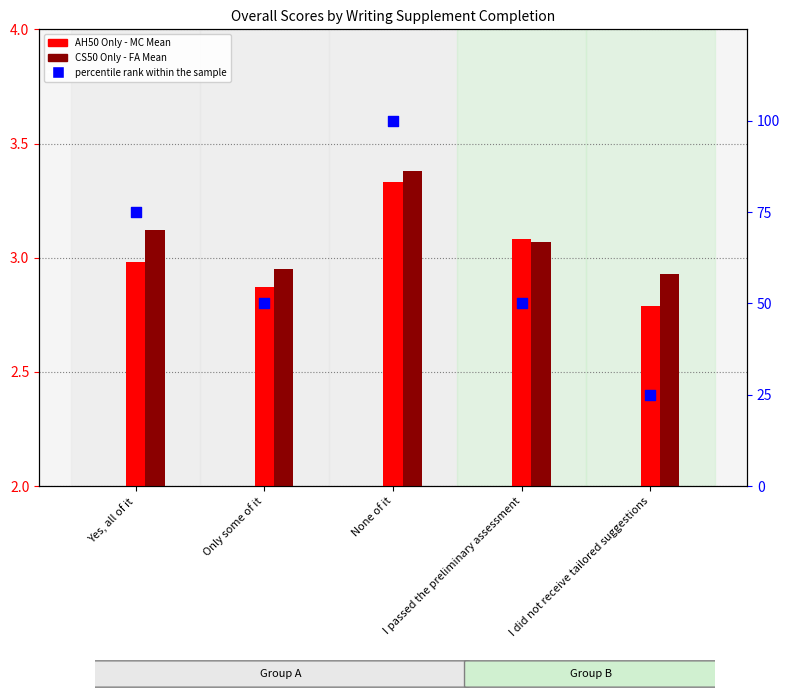

Is the value of AH50 Only - MC Mean at I did not receive tailored suggestions greater than the value of CS50 Only - FA Mean at I did not receive tailored suggestions?

No